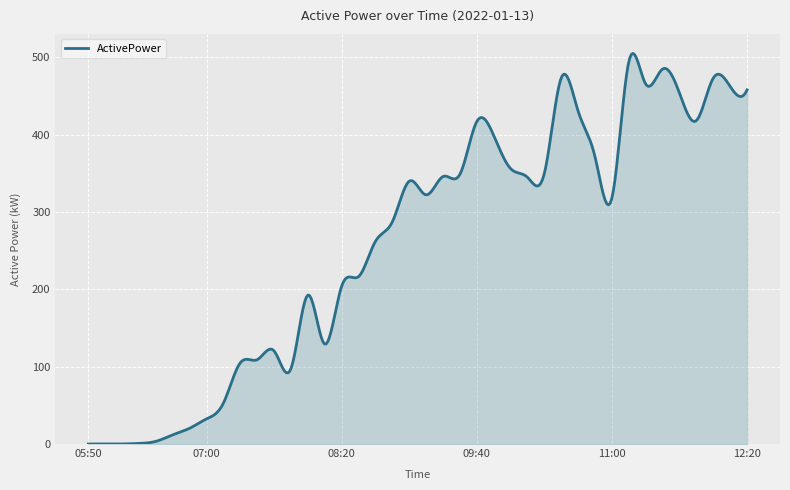

True or false: the data has more than 1 interior local peaks.

True